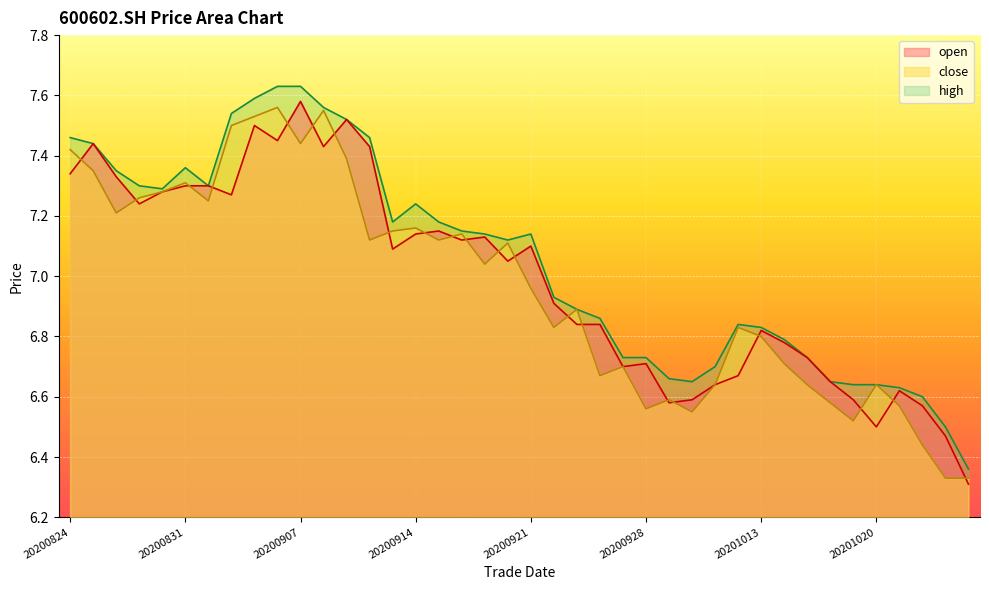

At which label is open closest to 6?

20201026